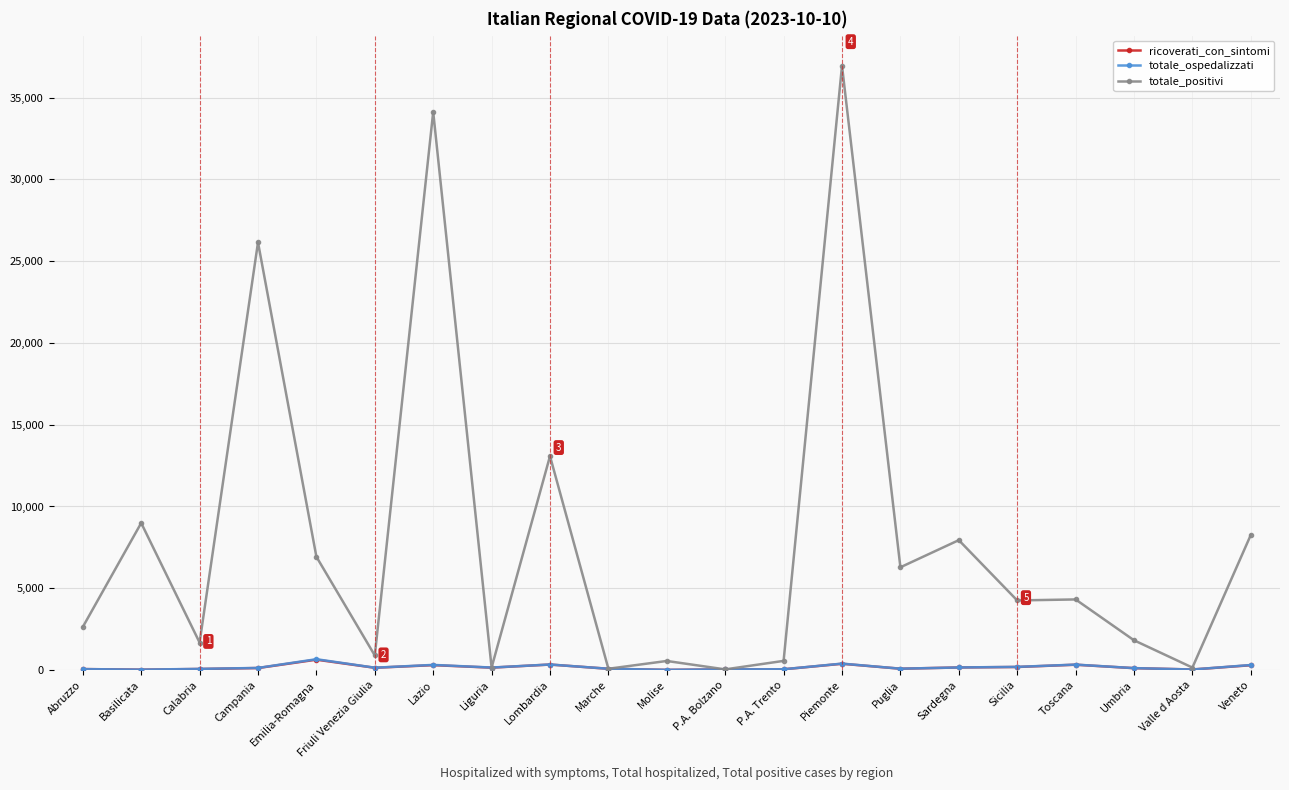

At which category is the sum across all series the highest?

Piemonte